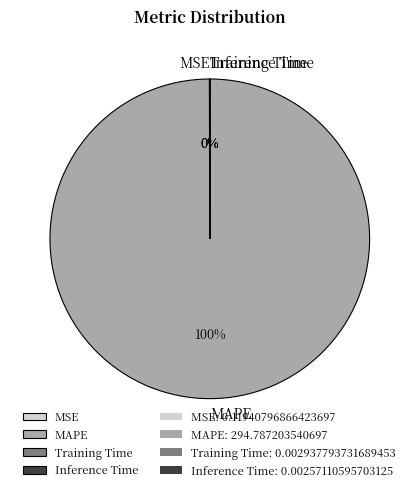

Is MAPE the majority of the pie?

Yes